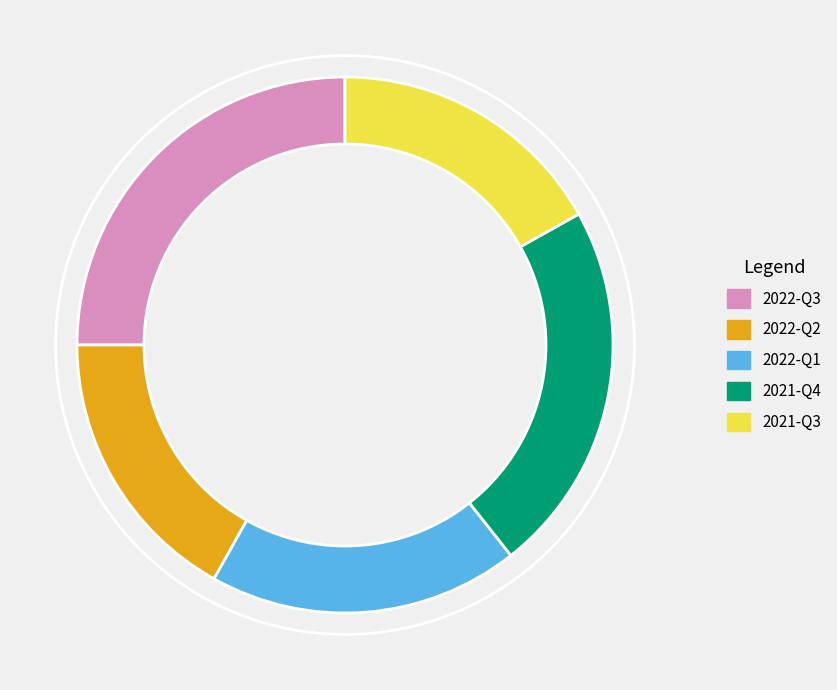

Does 2022-Q2 account for over 50% of the chart?

No